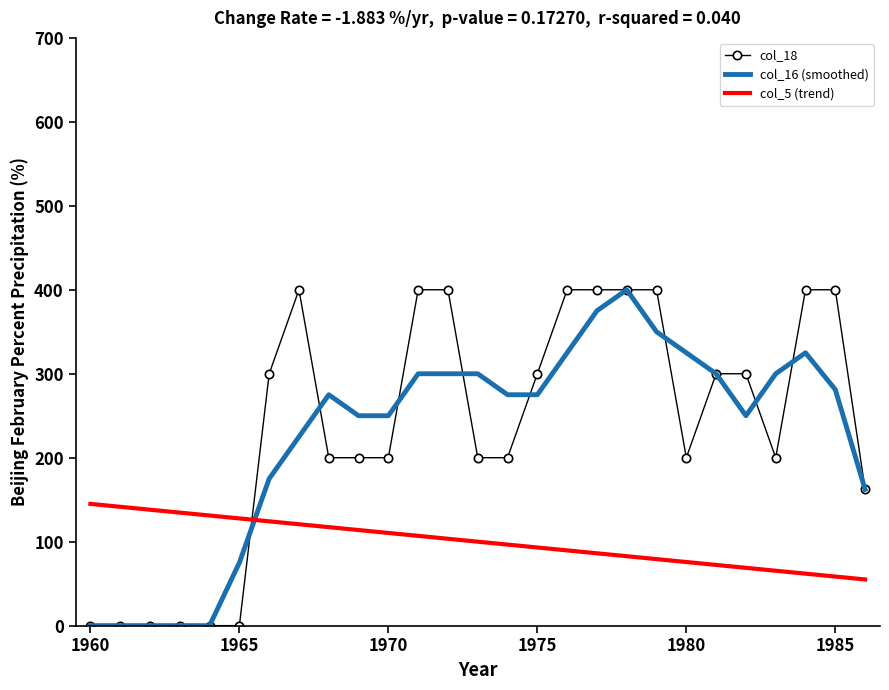

What is the highest value of the col_16 (smoothed) series?

400.0